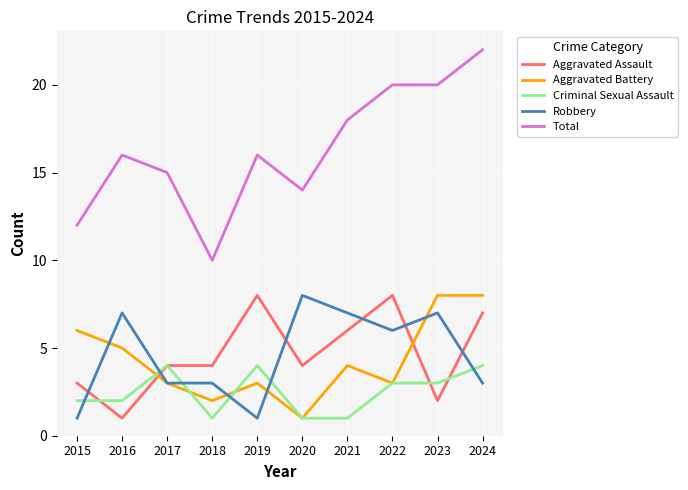

What is the sum of all Aggravated Assault values?

47